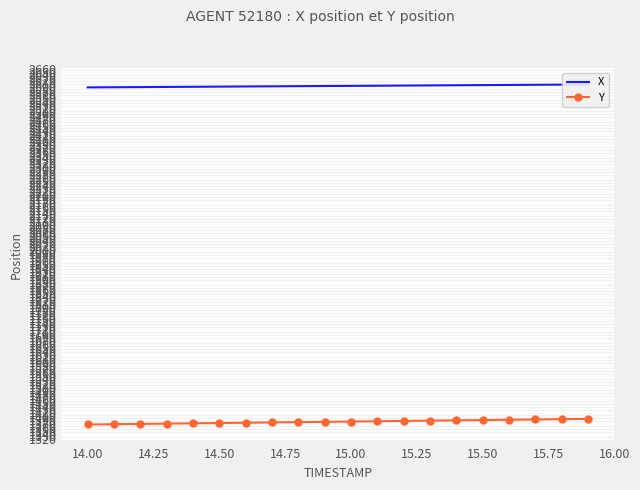

What is the lowest value of the Y series?

1373.1